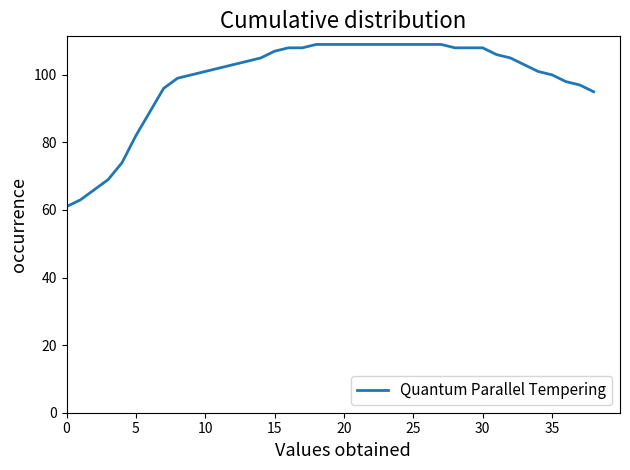

What is the difference between the maximum and minimum values?

48